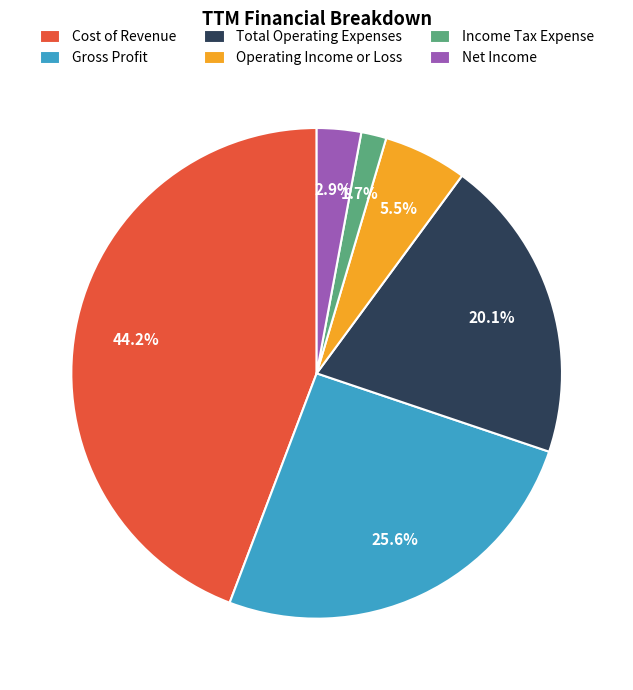

To the nearest percent, what portion does Net Income represent?

3%